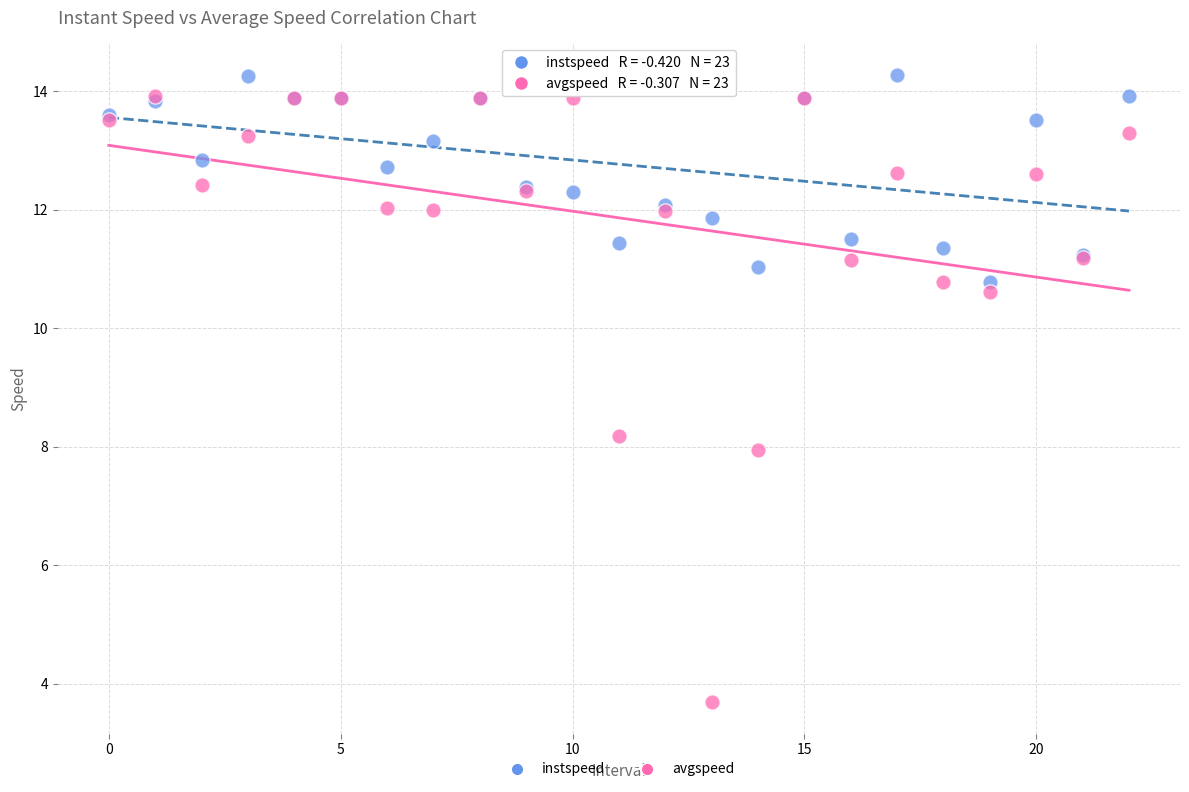

Which series contains the highest Y value?

instspeed